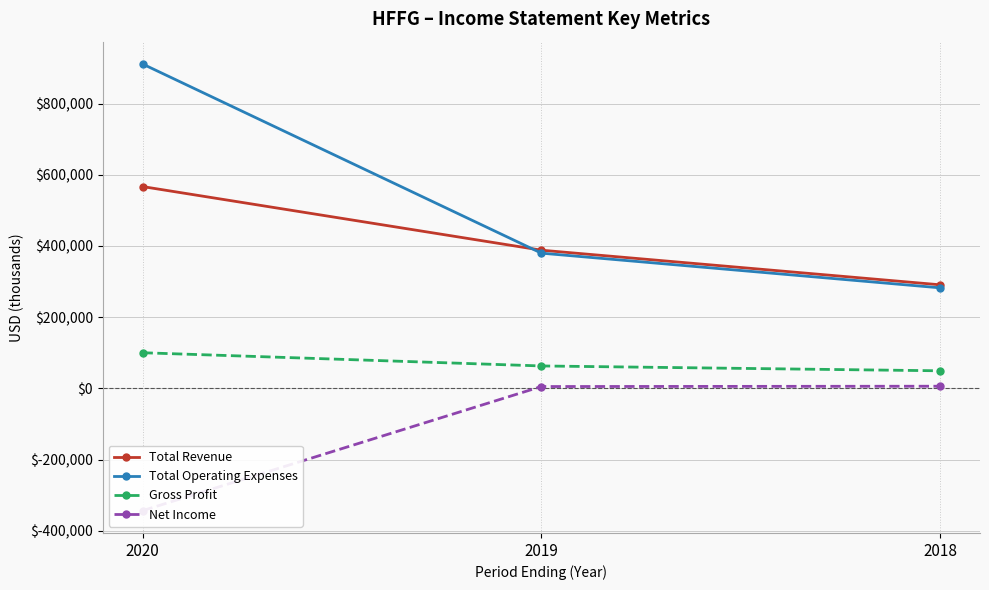

List the labels in order of Total Operating Expenses value, largest first.

2020, 2019, 2018